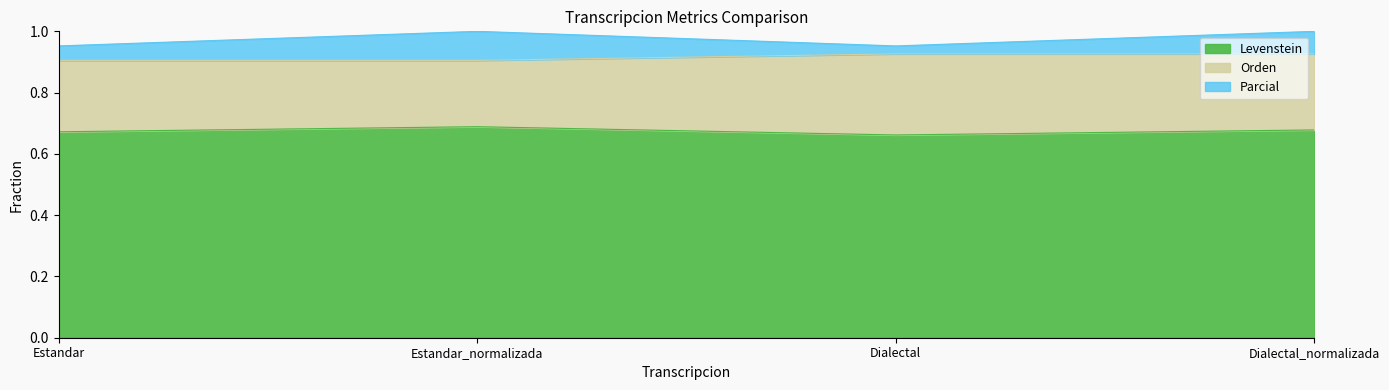

Where is Orden nearest to the value 0?

Estandar